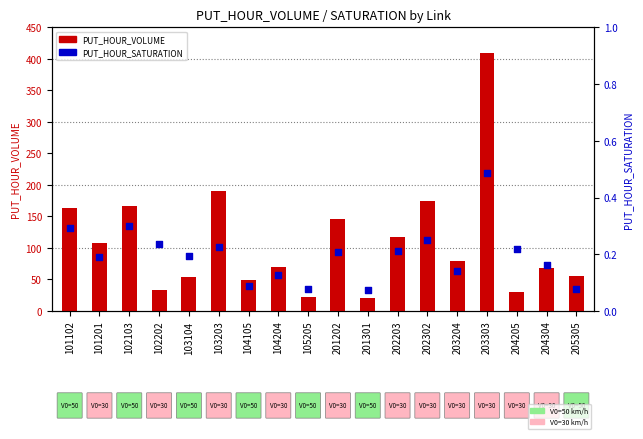

Which series contains the highest Y value?

PUT_HOUR_VOLUME